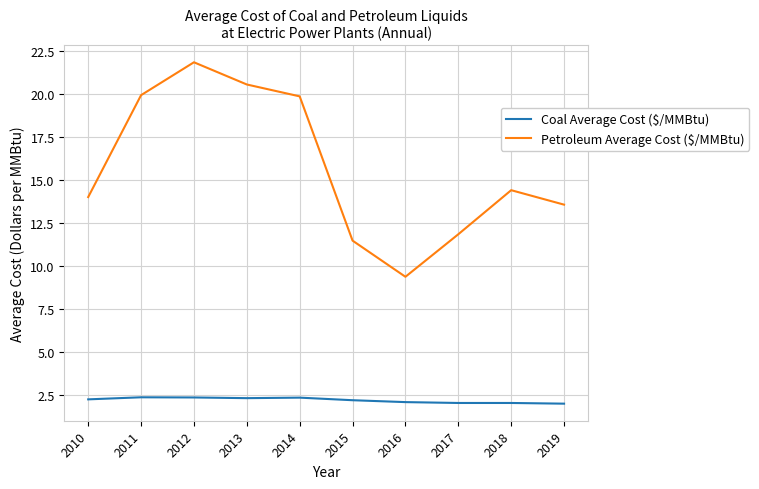

Is the value of Petroleum Average Cost ($/MMBtu) at 2019 greater than the value of Coal Average Cost ($/MMBtu) at 2016?

Yes